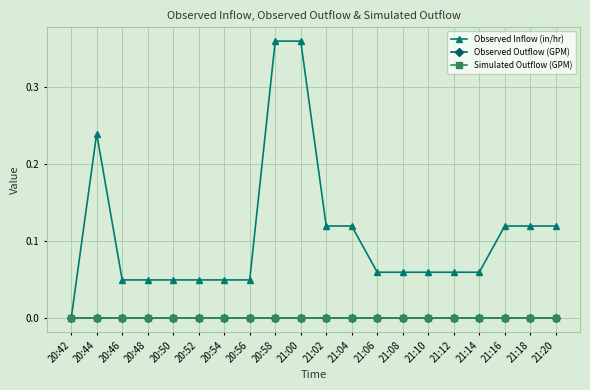

At how many categories does at least one series exceed 0?

19